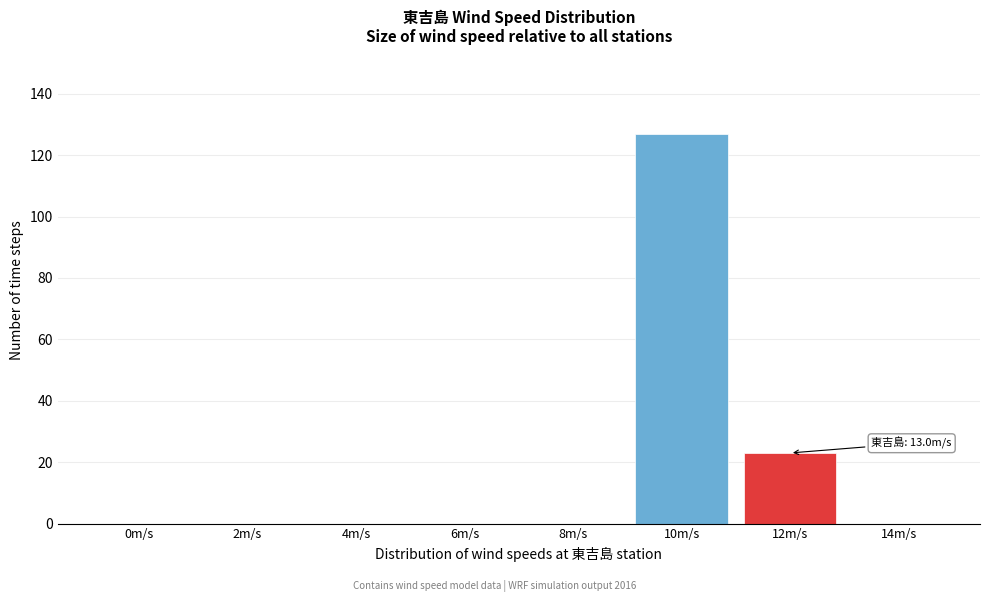

Reading left to right, list all the values displayed in this chart.

0m/s=0	2m/s=0	4m/s=0	6m/s=0	8m/s=0	10m/s=127	12m/s=23	14m/s=0